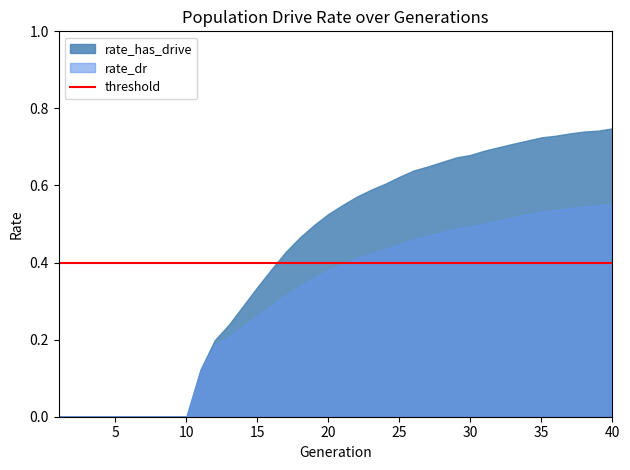

Count the rate_dr values in the range 0 to 1.

40